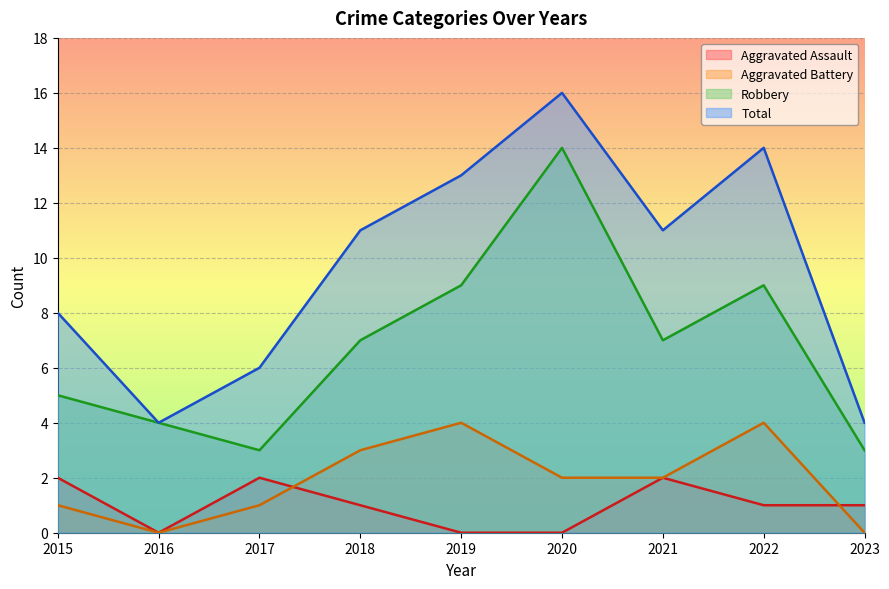

List the series in order of their peak value, highest first.

Total, Robbery, Aggravated Battery, Aggravated Assault